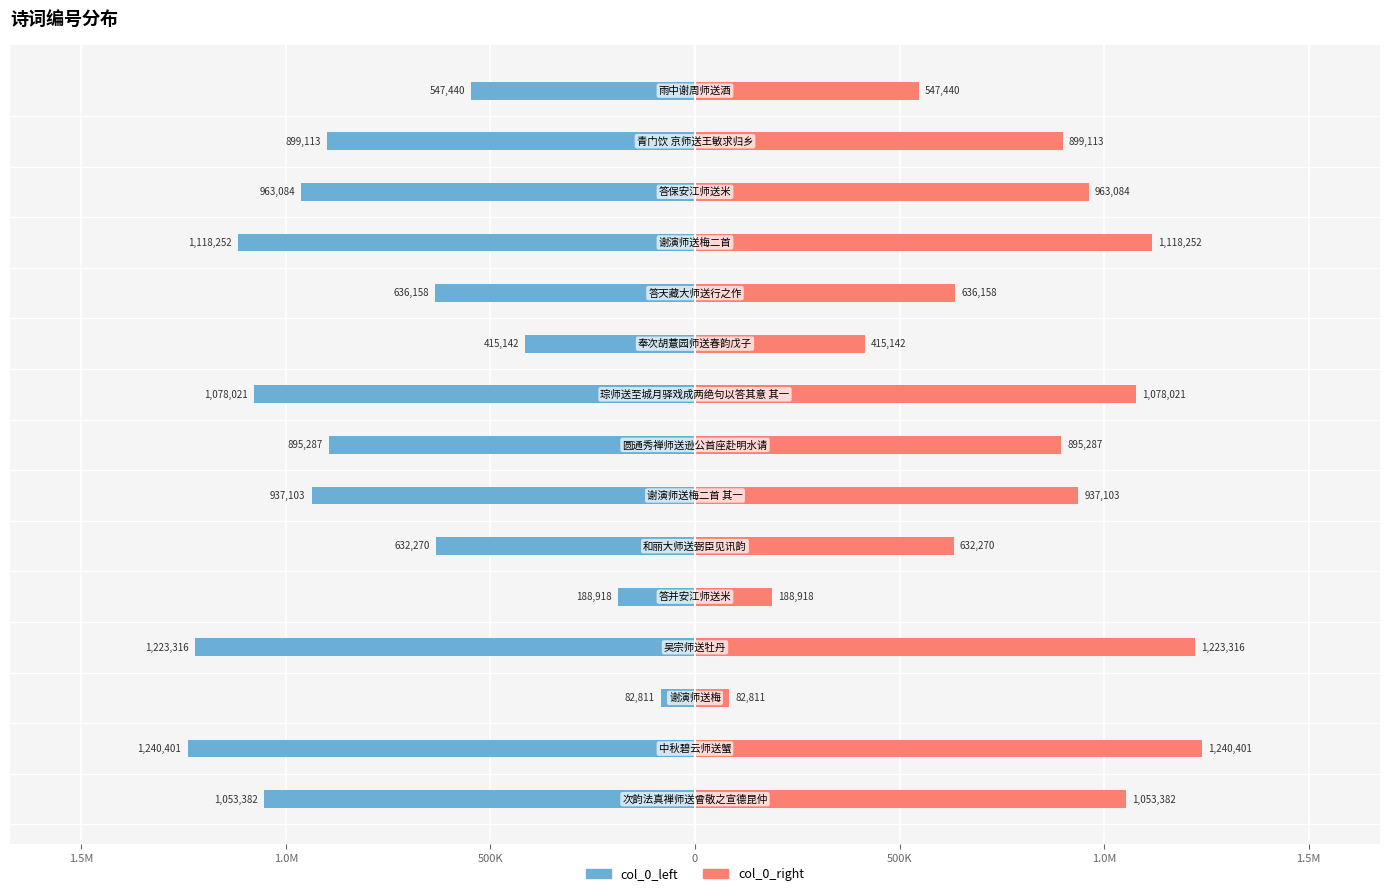

Read the col_0_right value at 14, to the nearest 50.

547450